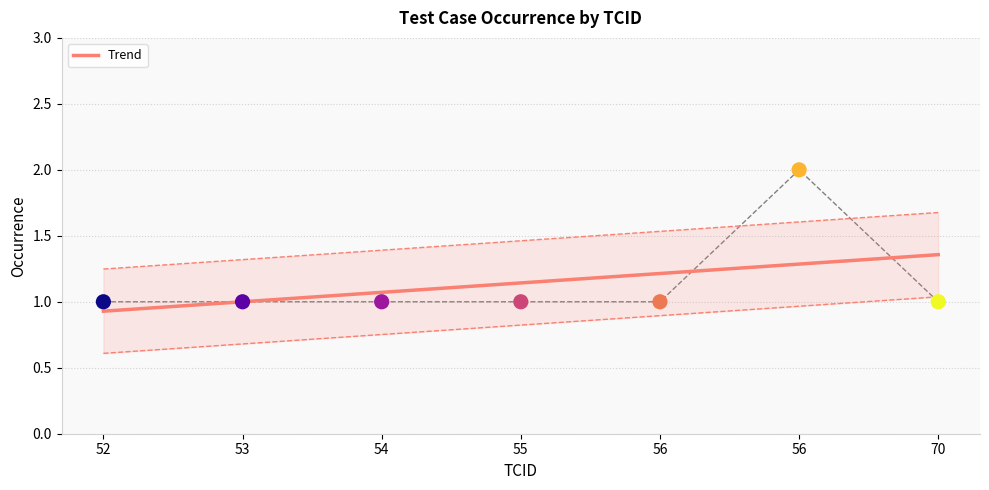

Between 56 and 55, which is larger?

56